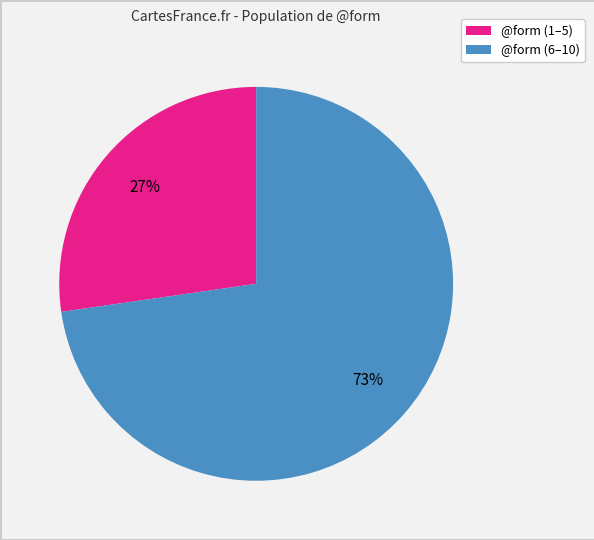

To the nearest percent, what is the average slice percentage?

50%